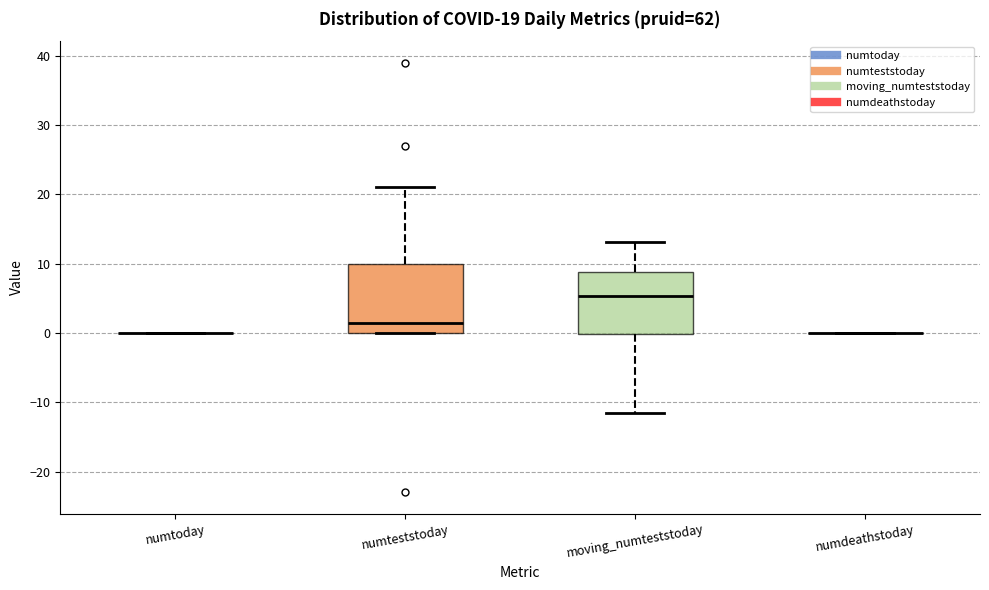

Which box is the tallest, from its lower edge to its upper edge?

numteststoday